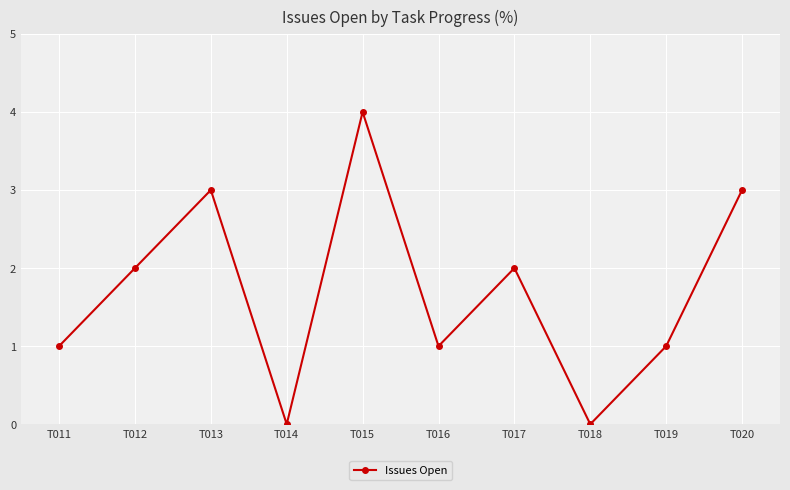

How many values are between 1 and 3?

7